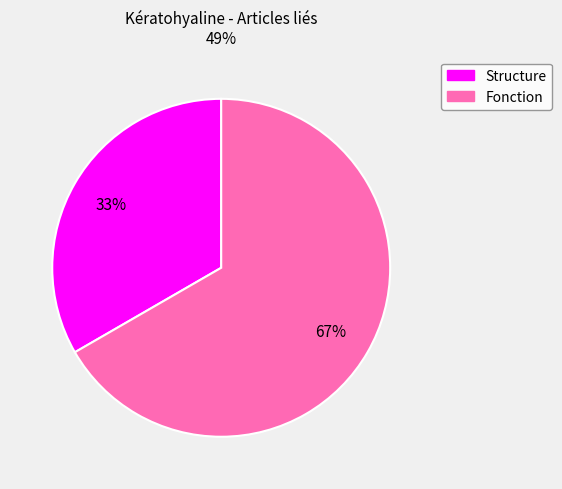

Which category accounts for the majority?

Fonction